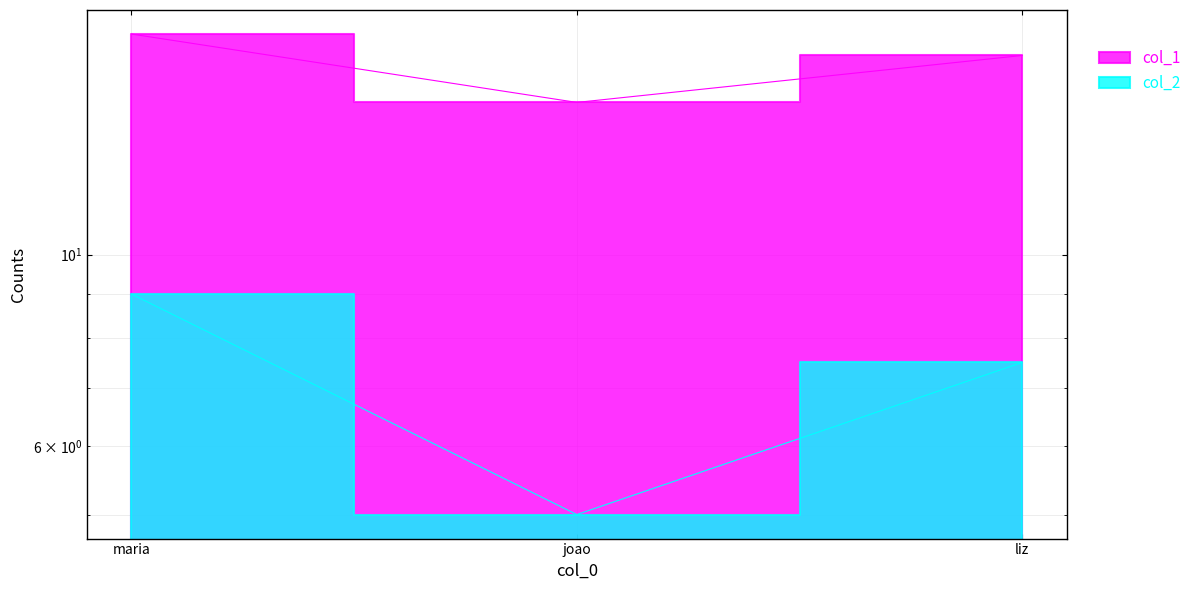

How many col_1 values are between 15 and 18?

3